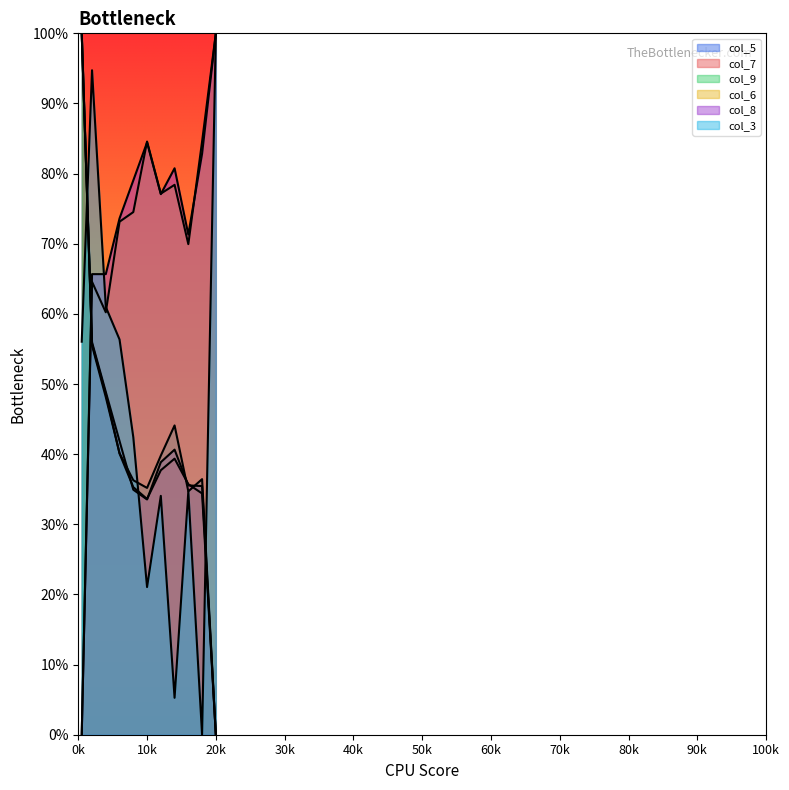

Reading left to right, extract all data points from this chart.

col_5: 1.0	0.6	0.5	0.4	0.3	0.3	0.4	0.4	0.4	0.4	0.0
col_7: 1.0	0.6	0.5	0.4	0.4	0.3	0.4	0.4	0.4	0.3	0.0
col_9: 1.0	0.6	0.5	0.4	0.4	0.4	0.4	0.4	0.3	0.4	0.0
col_6: 0.0	0.6	0.6	0.7	0.7	0.8	0.8	0.8	0.7	0.8	1.0
col_8: 0.0	0.7	0.7	0.7	0.8	0.8	0.8	0.8	0.7	0.8	1.0
col_3: 0.6	0.9	0.6	0.6	0.4	0.2	0.3	0.1	0.3	0.0	1.0